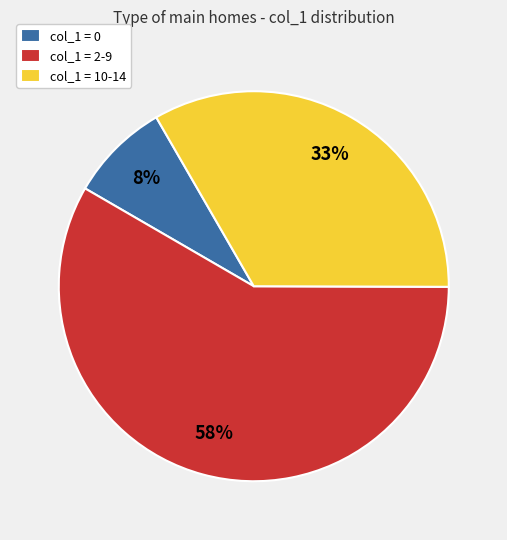

How many slices are in this pie chart?

3